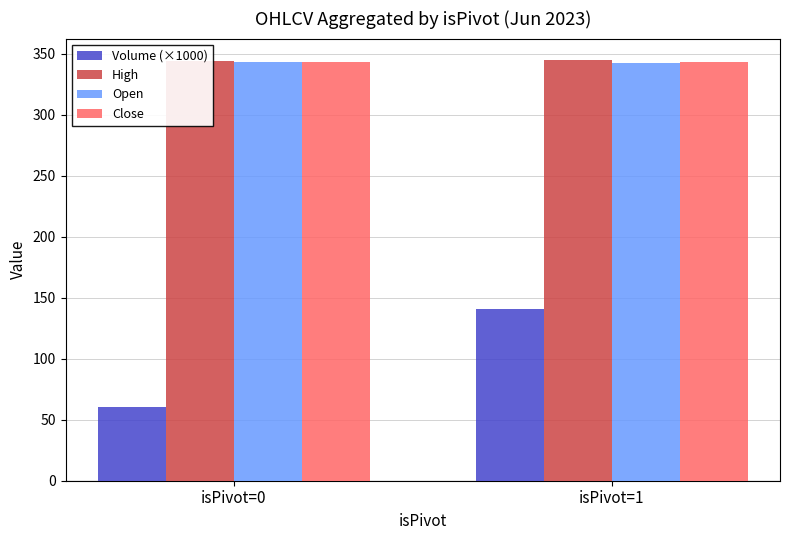

Rank the categories by Close value from highest to lowest.

isPivot=1, isPivot=0